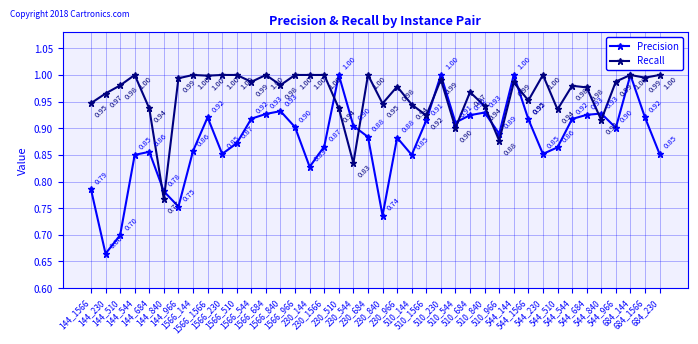

In Precision, how many points are lower than both neighbors (excluding endpoints)?

10